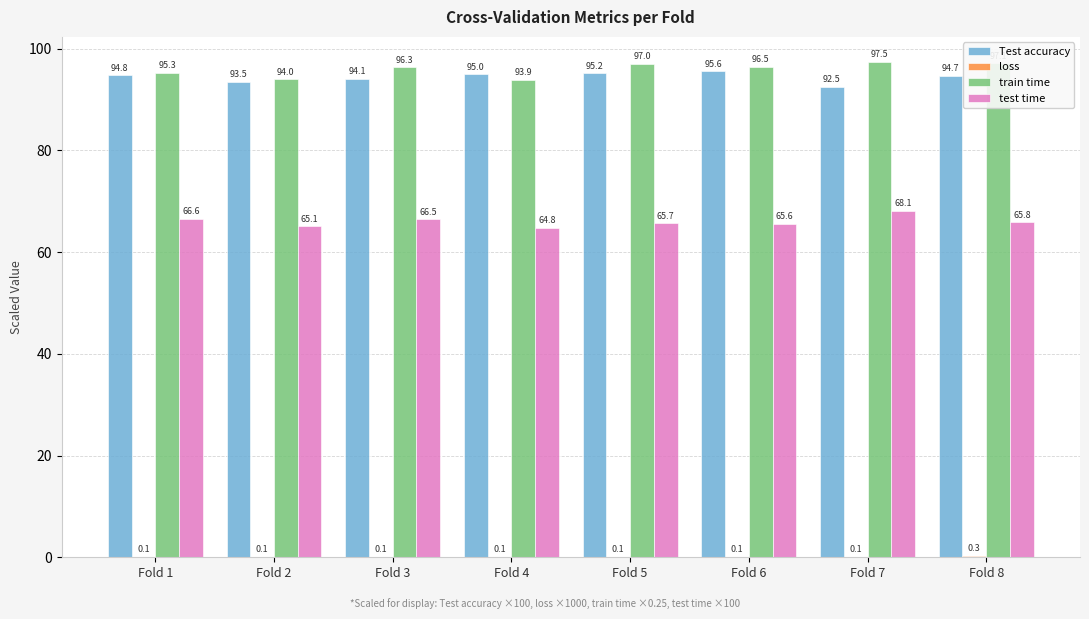

Which series has the widest spread of values?

train time